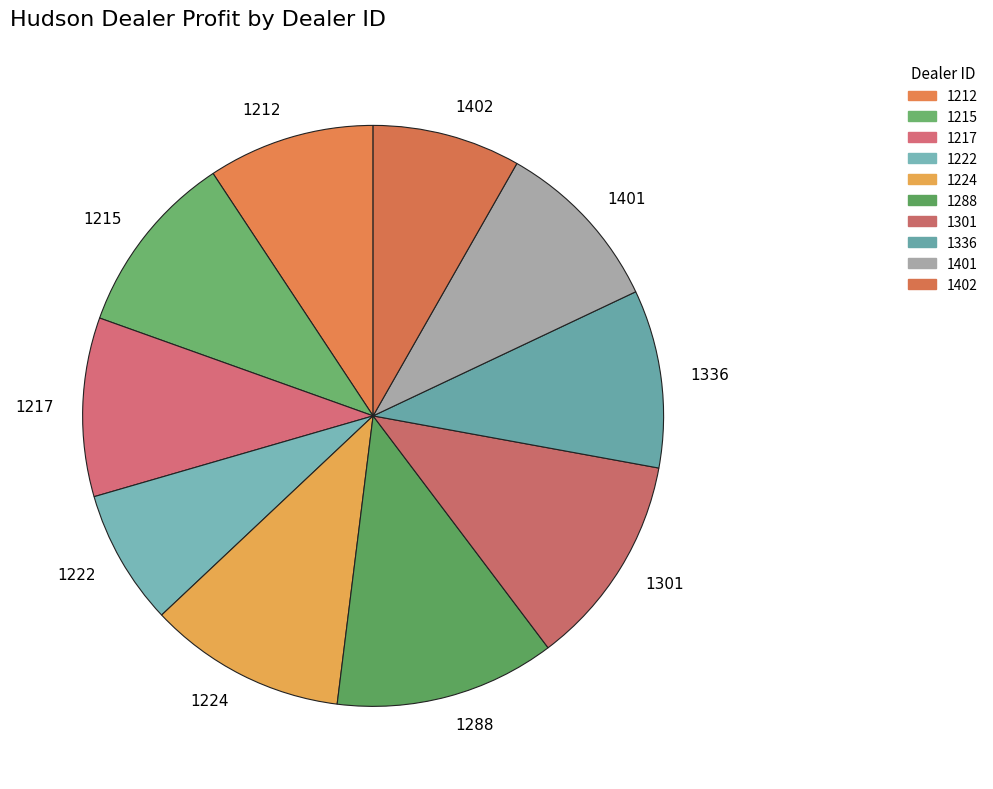

How many segments does this pie chart have?

10